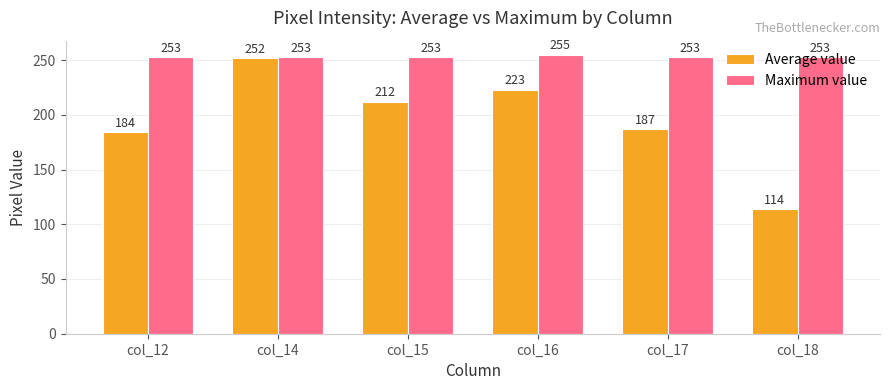

What is the value of the Maximum value bar at the 4th from the left?

255